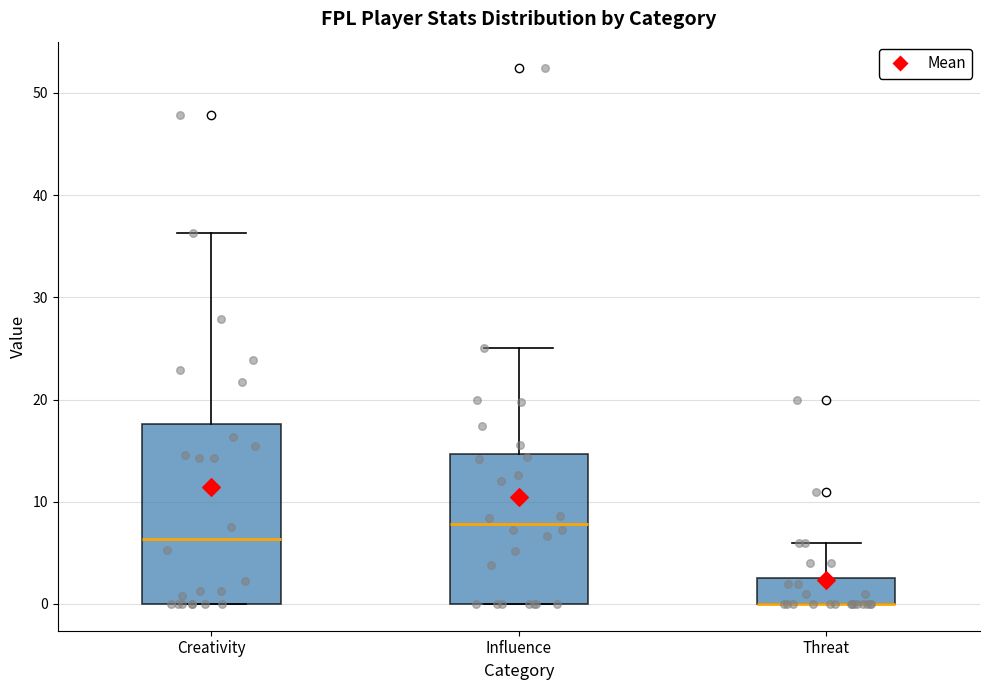

Reading left to right, transcribe this box plot: for each box, give where its median line is, the range the box spans, and where its two whiskers end, as read against the y-axis. The values are not printed on the chart, so give them approximately, as read against the axis.

Creativity: median 6, box 0 to 18, whiskers 0 to 36
Influence: median 8, box 0 to 15, whiskers 0 to 25
Threat: median 0 (drawn on the box's lower edge), box 0 to 3, whiskers 0 to 6